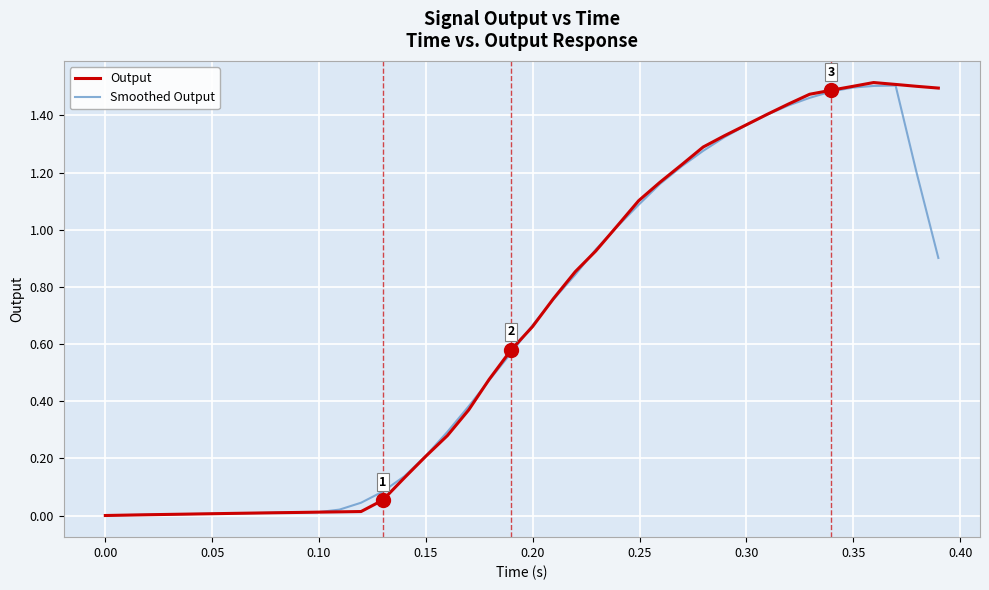

Which series has the largest range (max minus min)?

Output